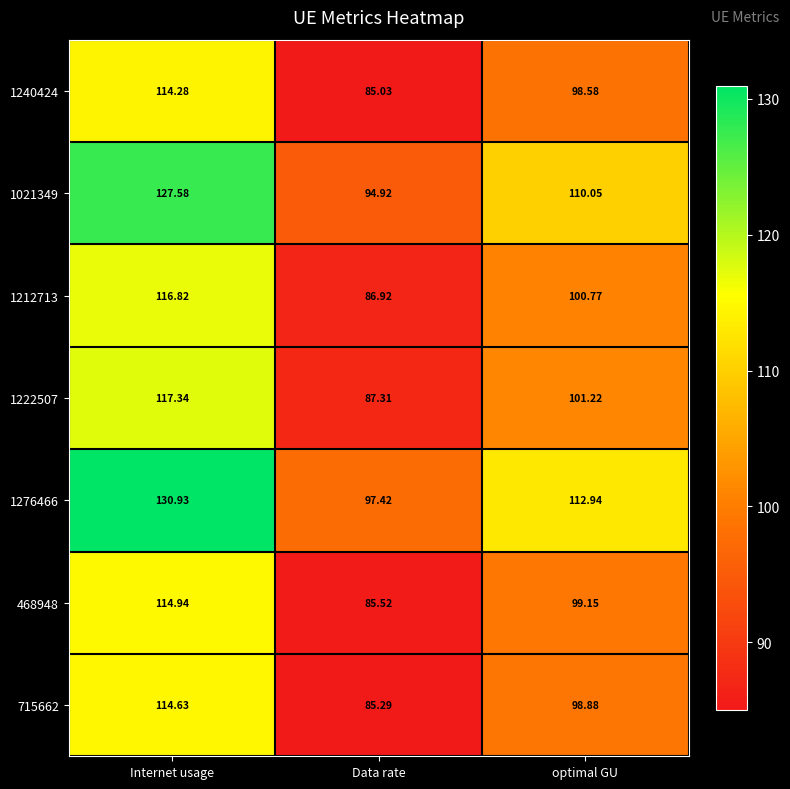

List the labels in order of 1222507 value, largest first.

Internet usage, optimal GU, Data rate